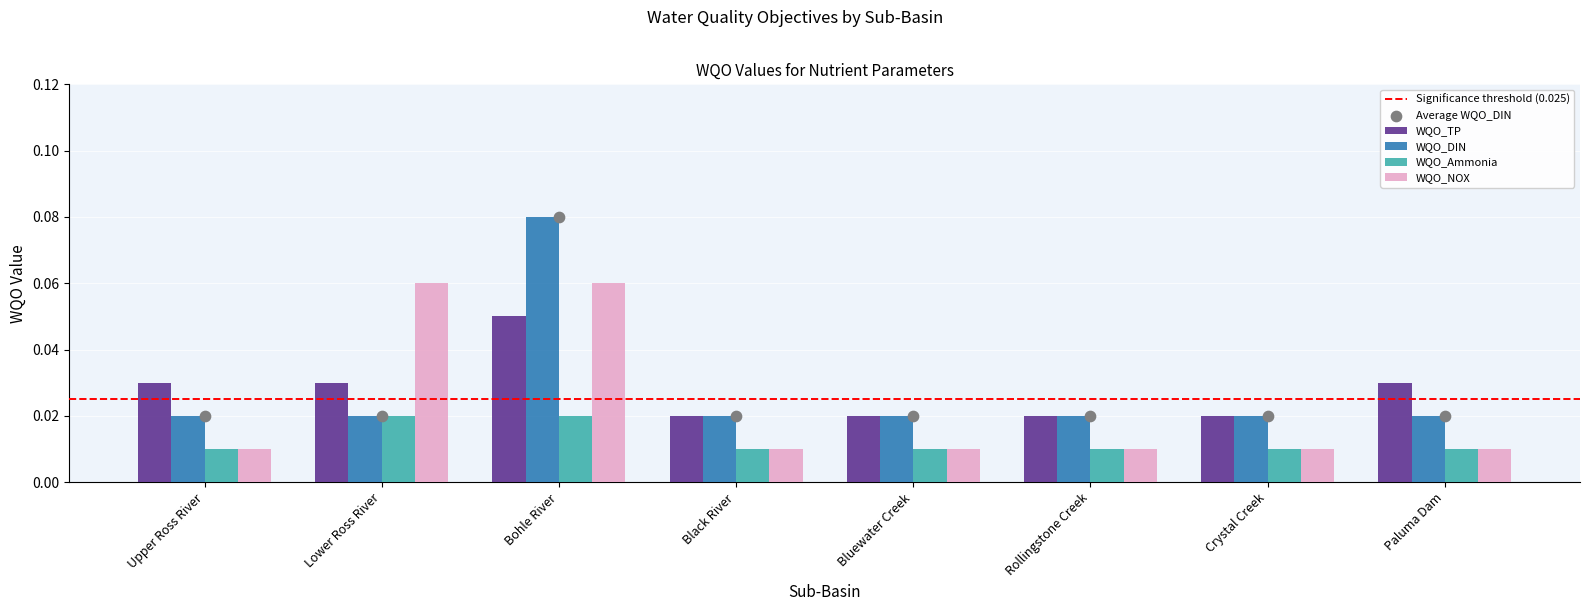

Which series has the widest spread of Y values?

WQO_DIN